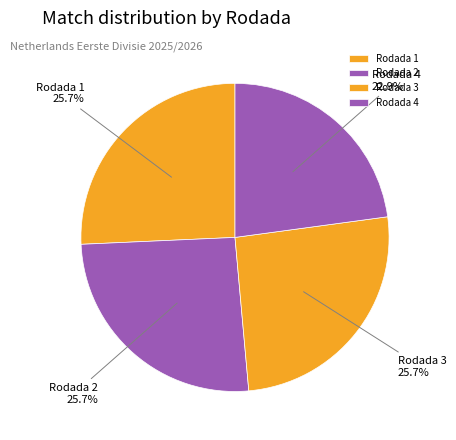

To the nearest percent, what is the difference between the Rodada 4 and Rodada 2 slice percentages?

3%